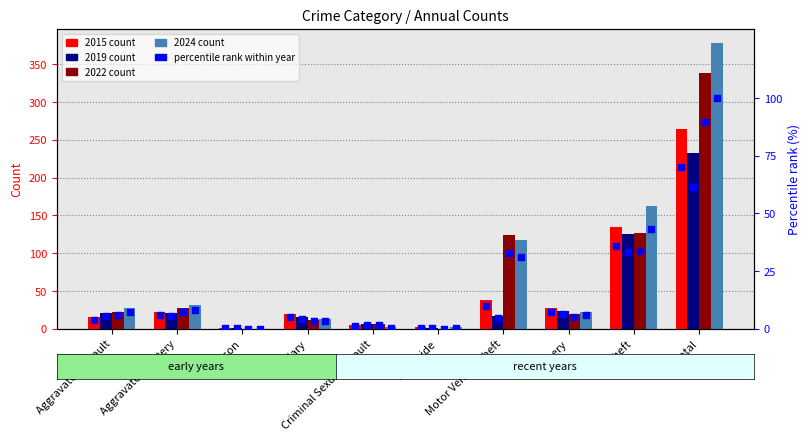

At how many categories does at least one series exceed 44?

3